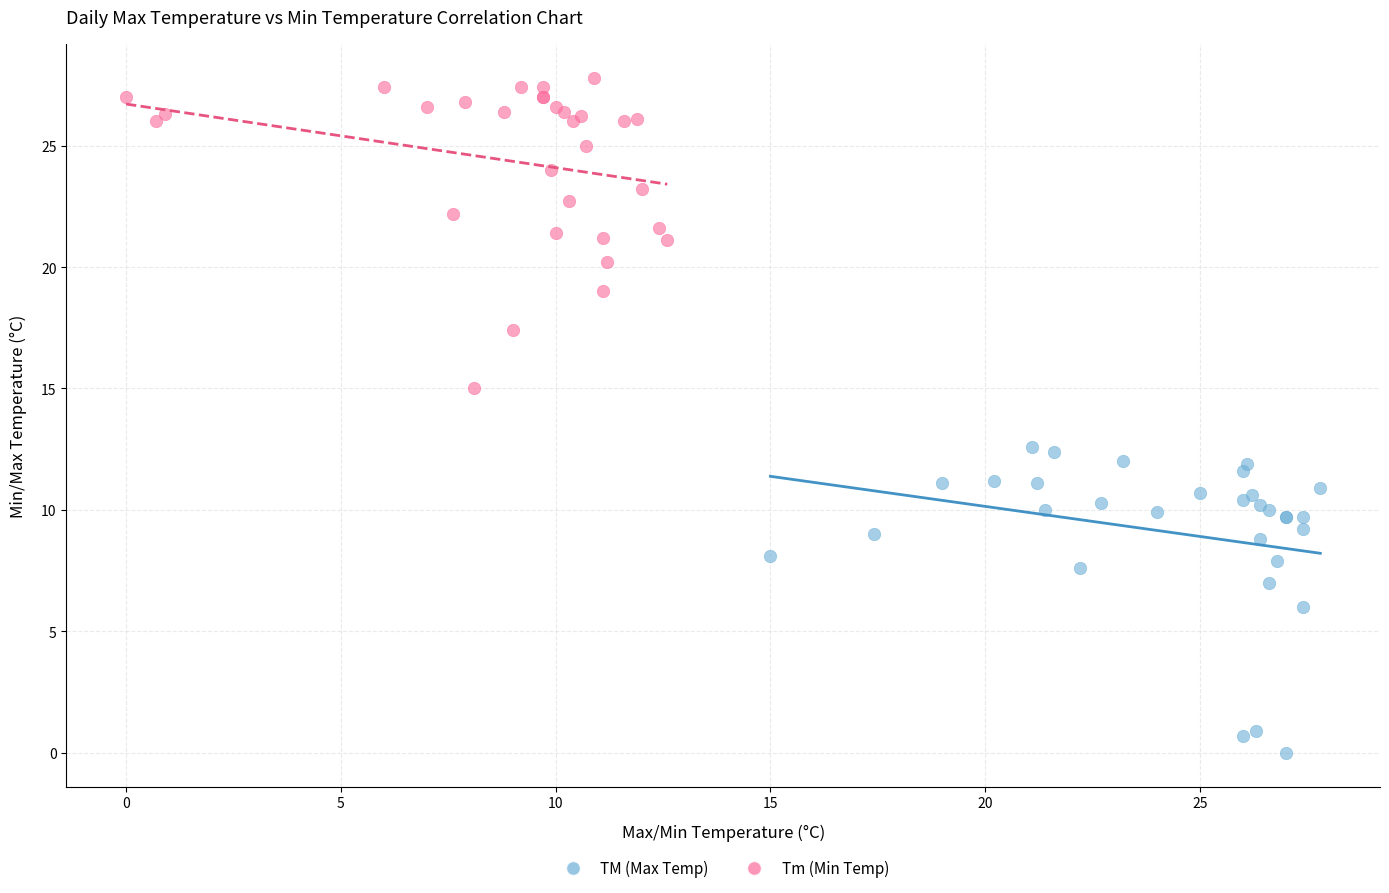

Which series reaches the maximum Y coordinate?

Tm (Min Temp)